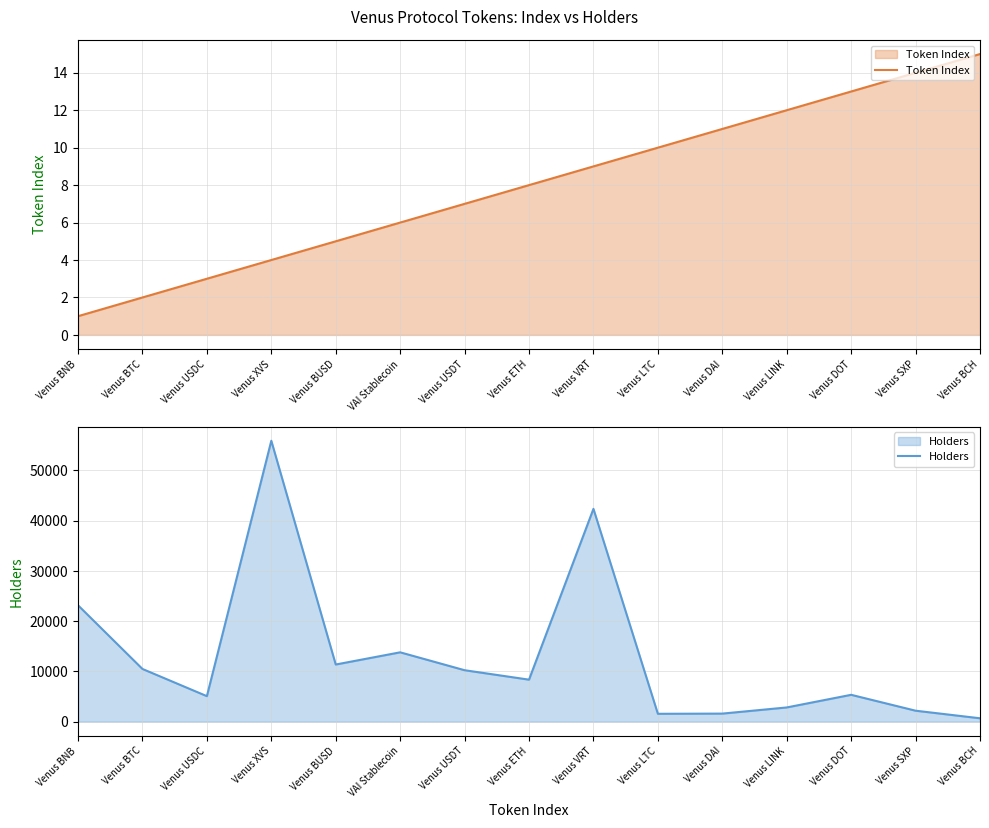

Which category has the highest value in the Holders series?

Venus XVS